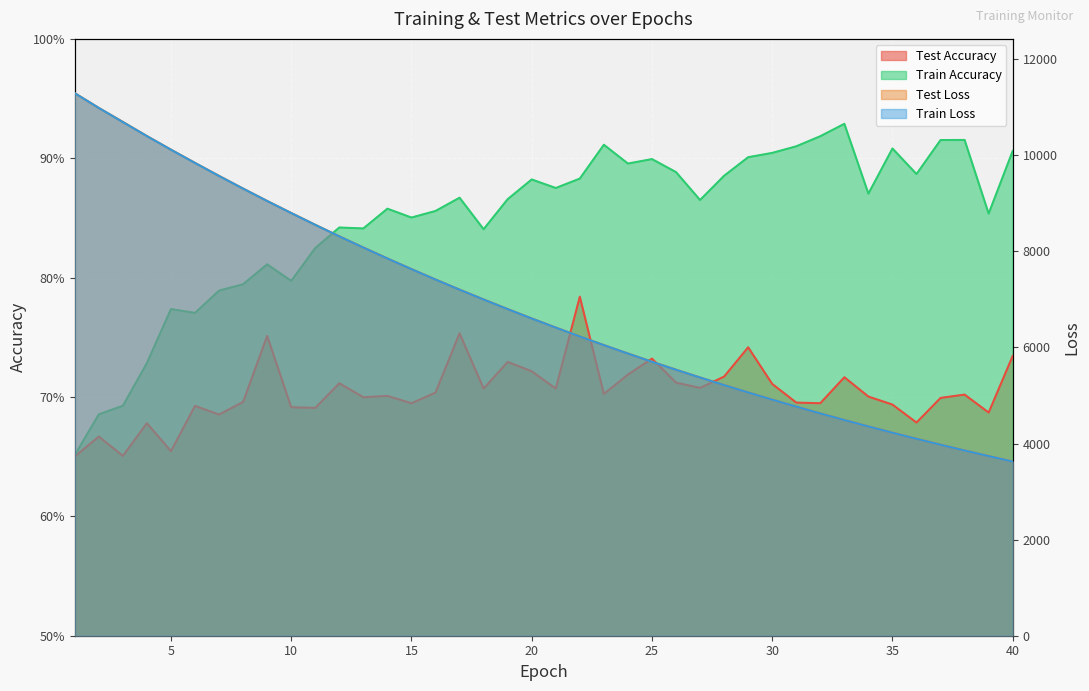

What is the smallest value displayed?

0.7